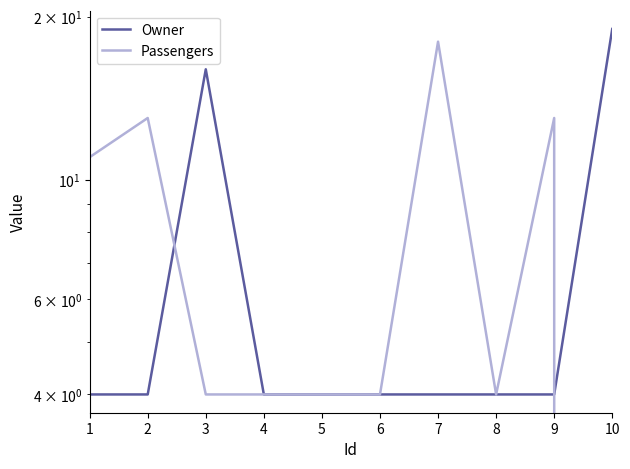

How many times do Passengers and Owner cross each other?

2